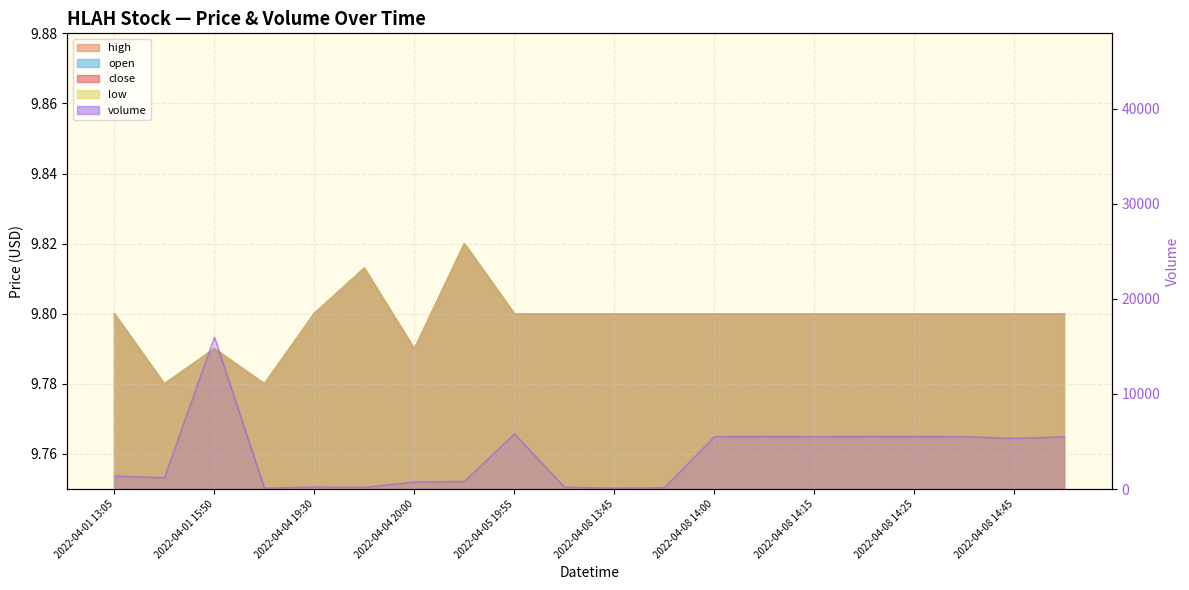

Is it true that close equals 13.3 at 2022-04-01 13:30?

False